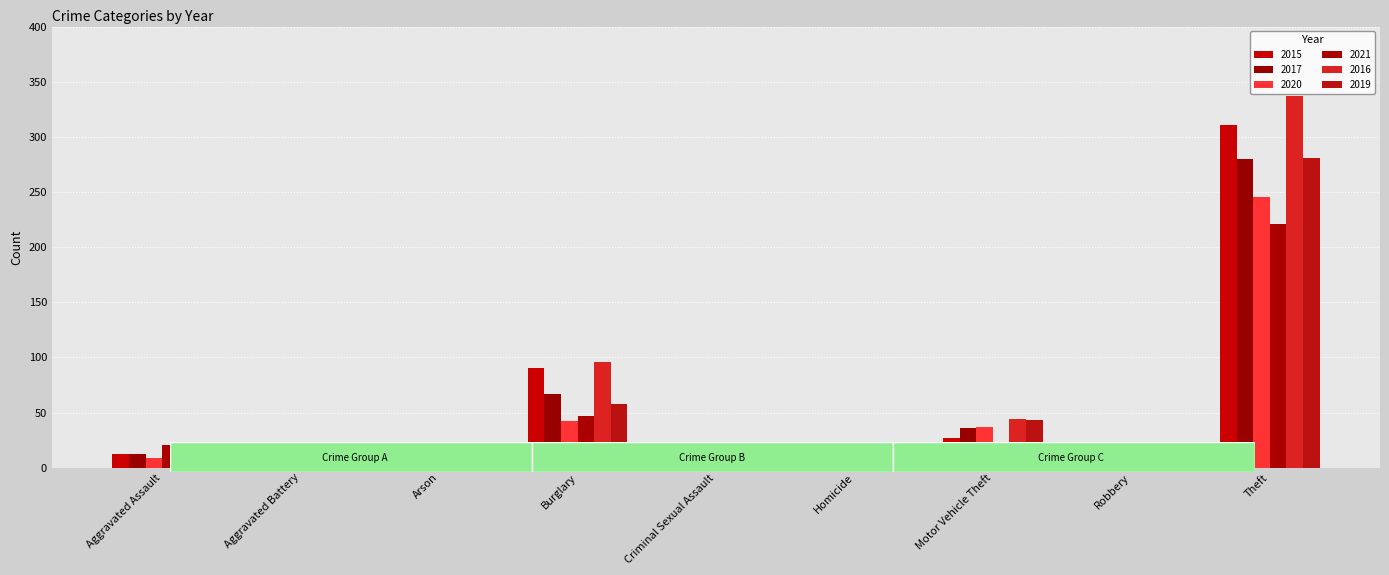

What is the sum of all 2017 values?

428